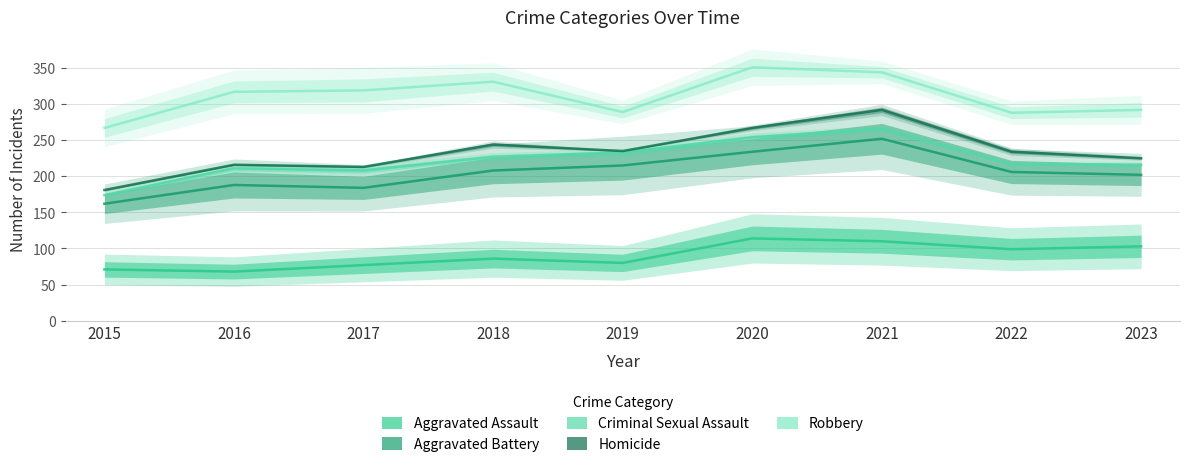

Where does the Aggravated Battery series first go above 206?

2018